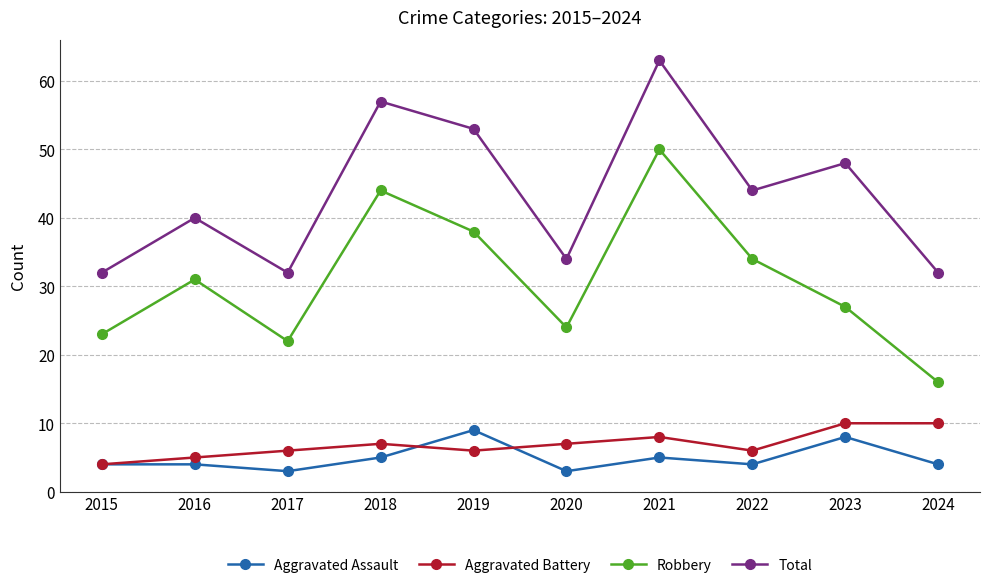

How many distinct data groups are displayed?

4